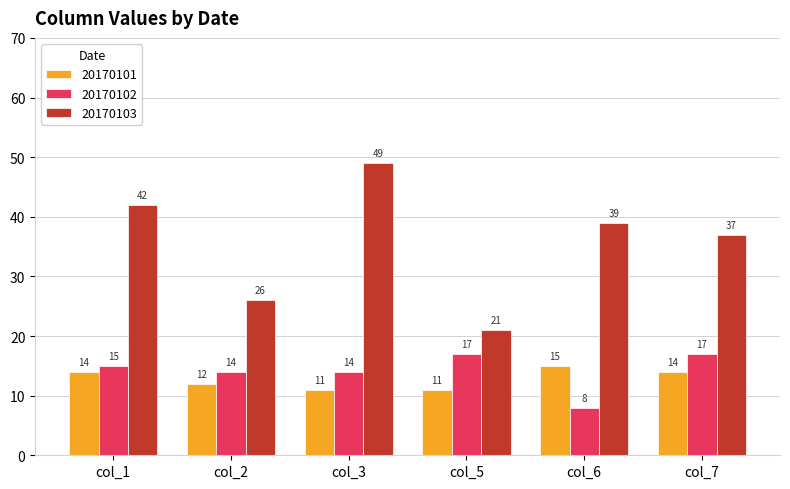

What is the value of the 20170102 bar at the 6th from the left?

17